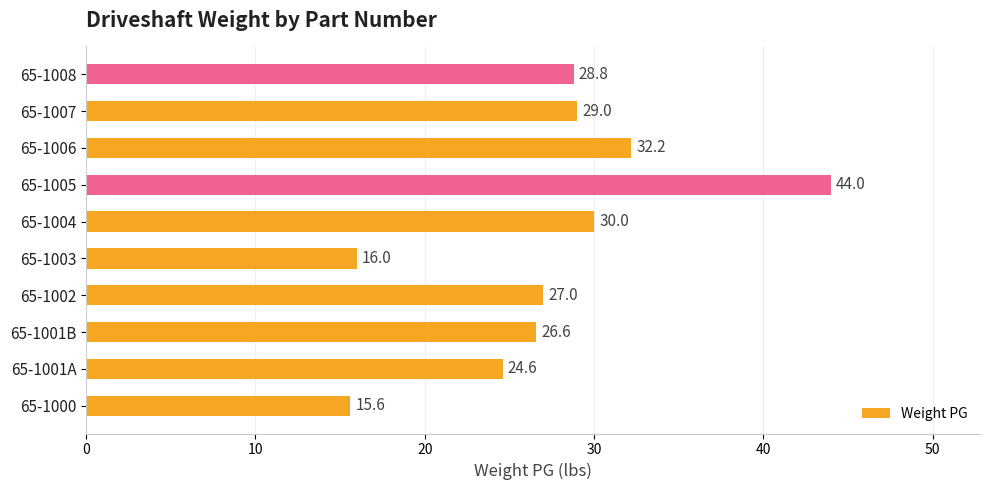

What is the ratio of the value at 65-1008 to the value at 65-1002?

1.1